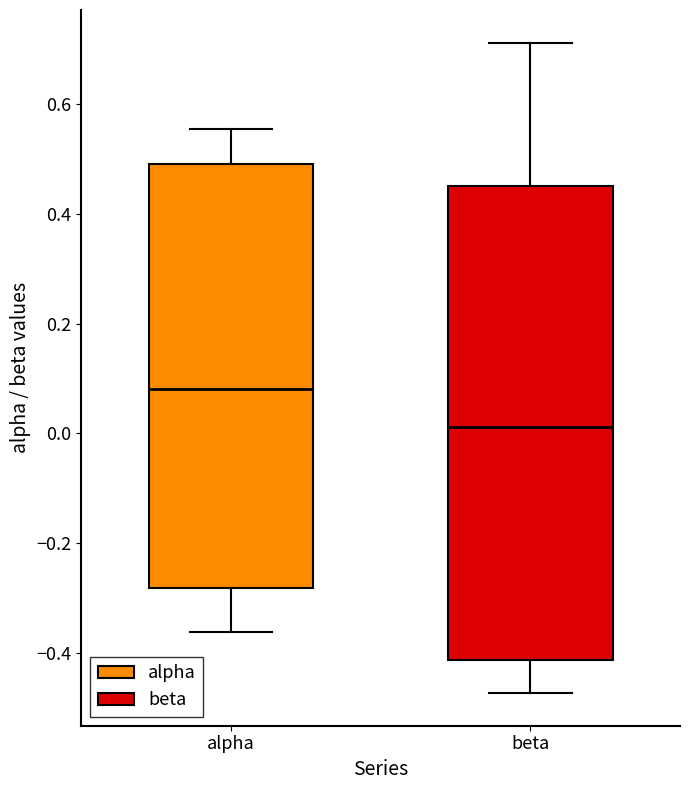

Reading left to right, transcribe this box plot: for each box, give where its median line is, the range the box spans, and where its two whiskers end, as read against the y-axis. The values are not printed on the chart, so give them approximately, as read against the axis.

alpha: median 0.08, box -0.28 to 0.50, whiskers -0.36 to 0.56
beta: median 0.02, box -0.42 to 0.46, whiskers -0.48 to 0.72